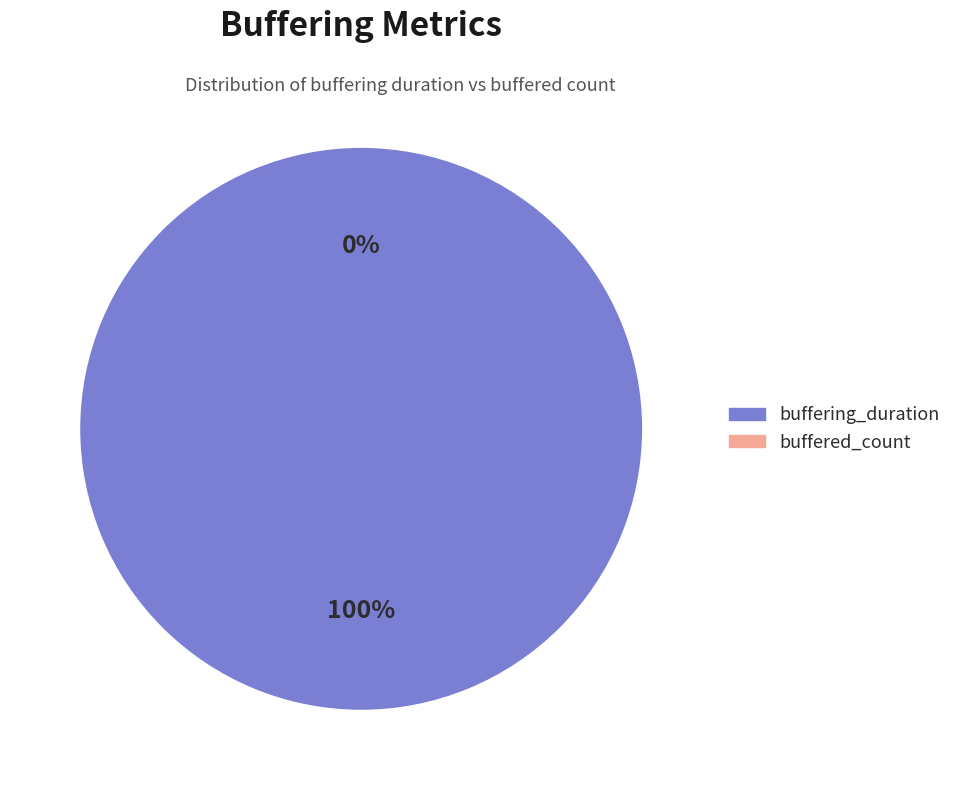

How many segments does this pie chart have?

2